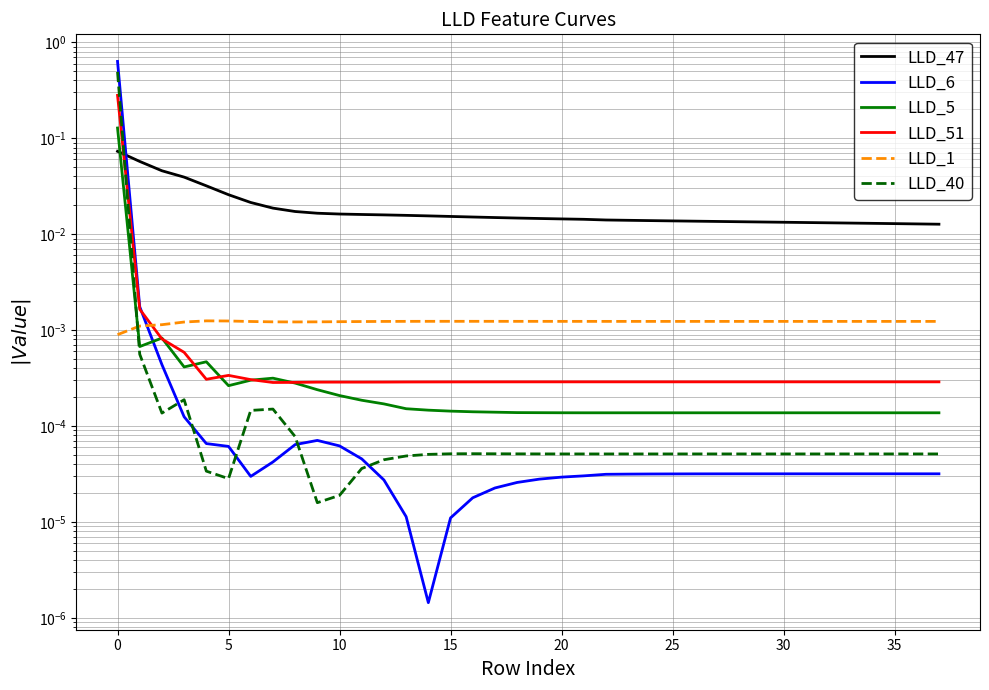

How many lines are shown in the chart?

6